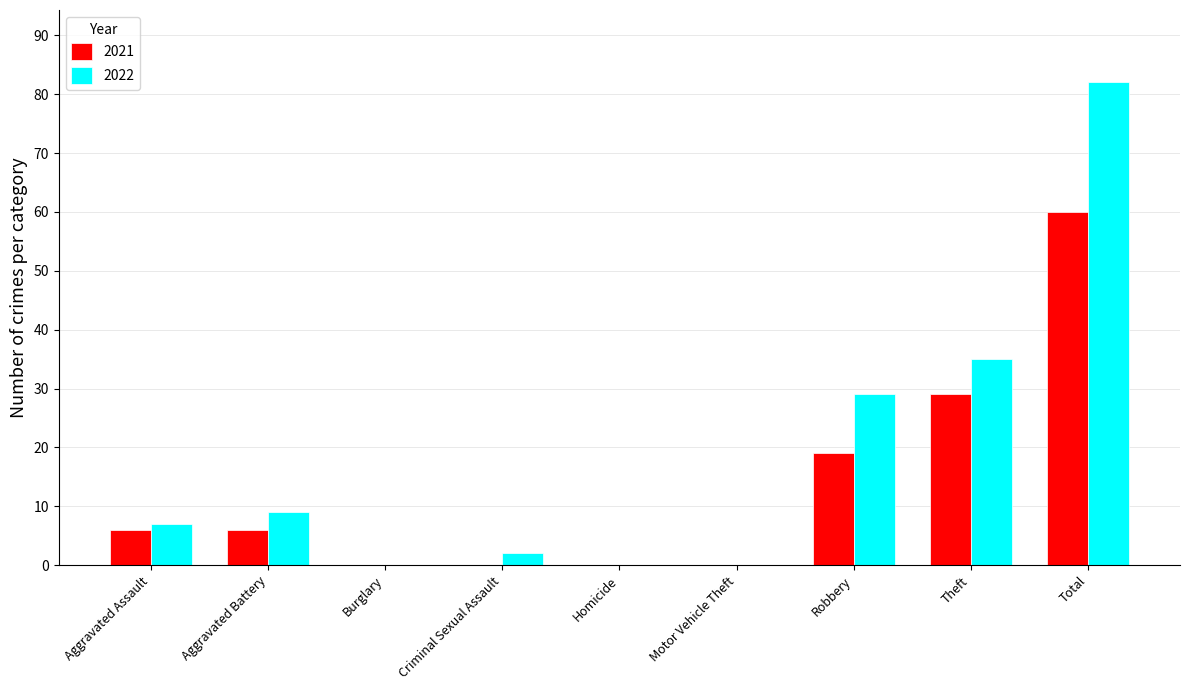

What is the difference between the 2022 values at Aggravated Assault and Criminal Sexual Assault?

5